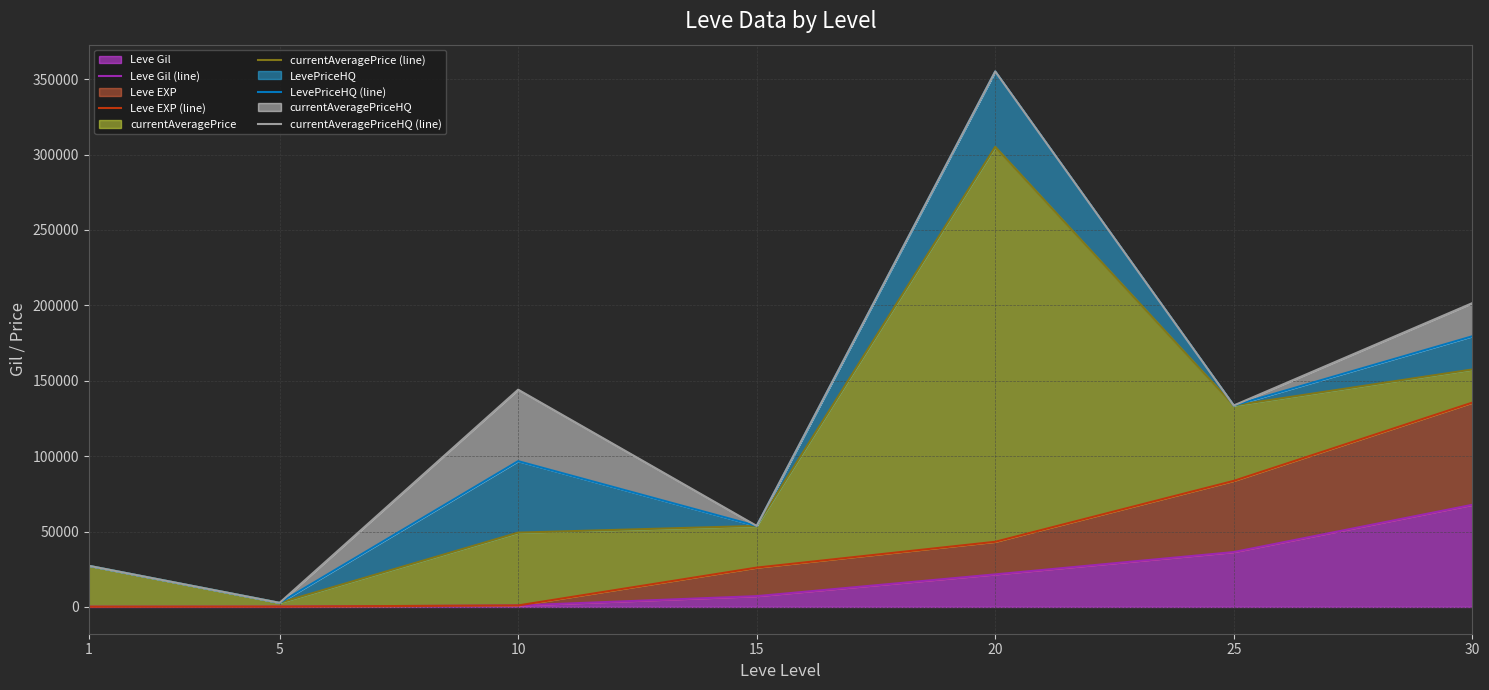

True or false: currentAveragePrice (line) and Leve Gil (line) cross at least once.

False